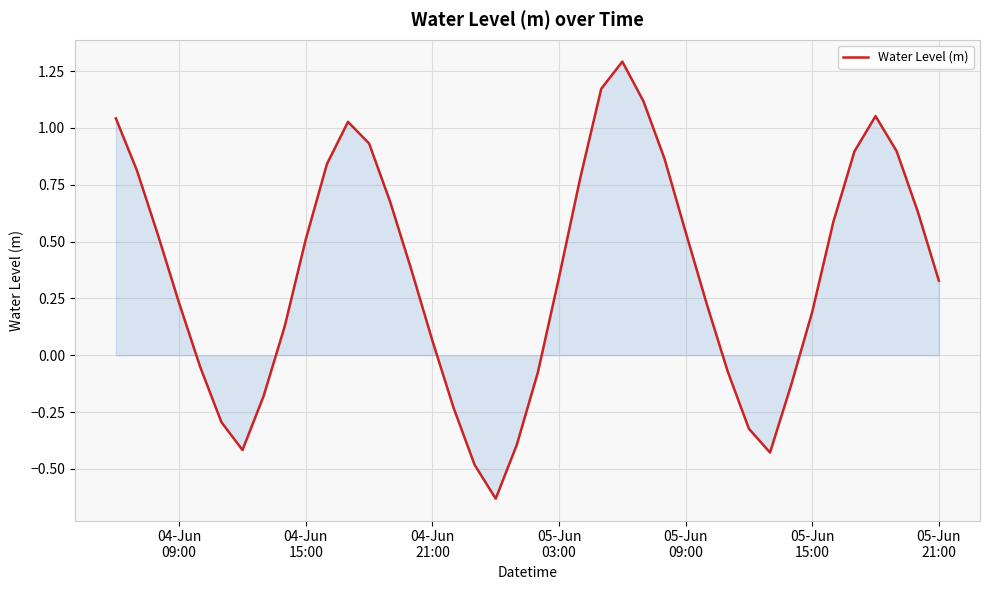

What is the greatest value displayed?

1.3